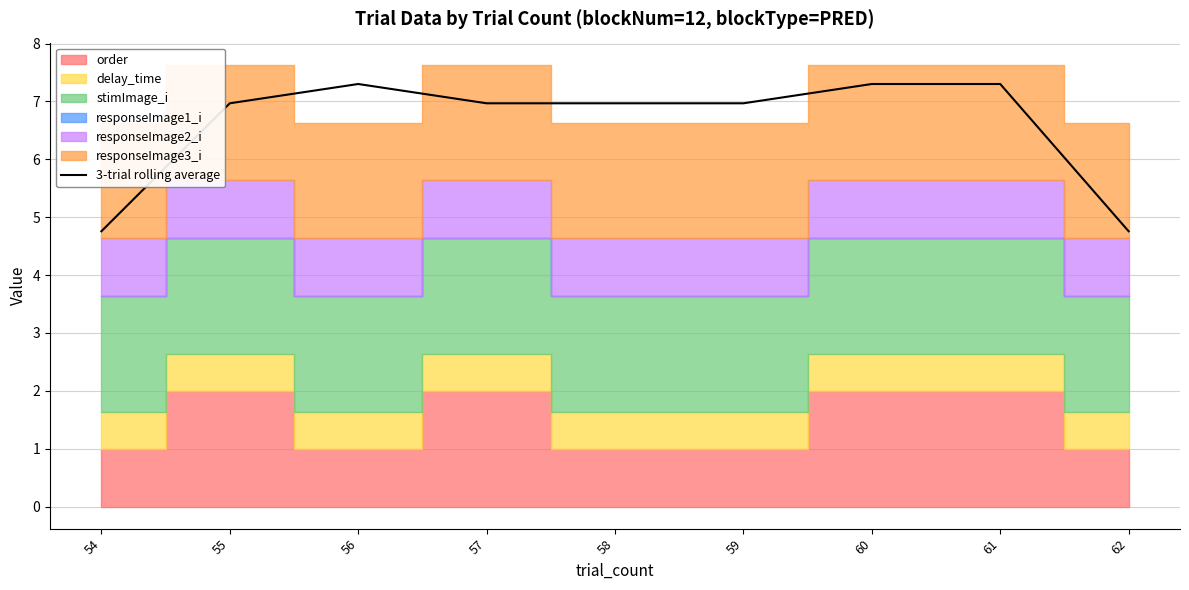

What is the minimum value shown in the chart?

4.8